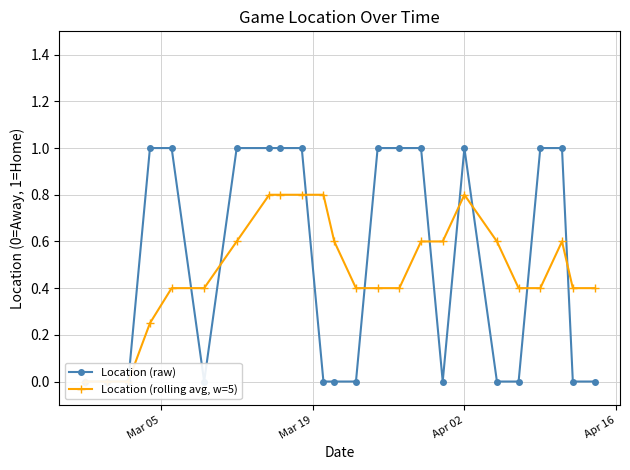

What is the difference between the maximum and minimum values in the Location (raw) series?

1.0